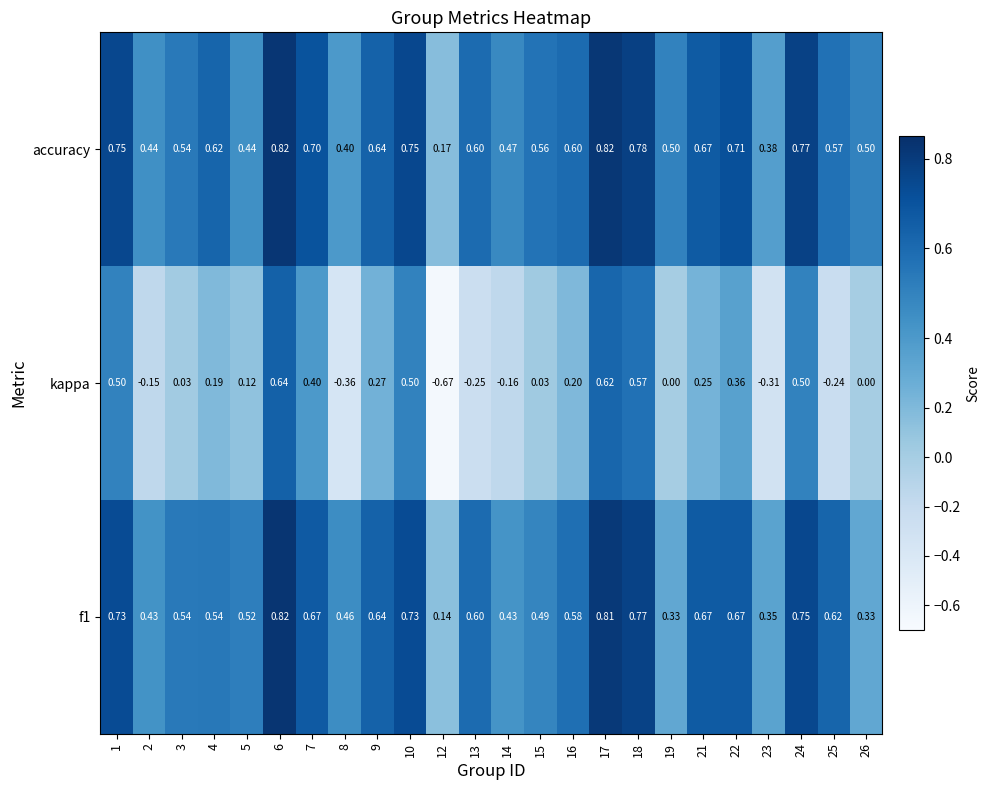

Is the value of kappa at 13 greater than the value of f1 at 14?

No